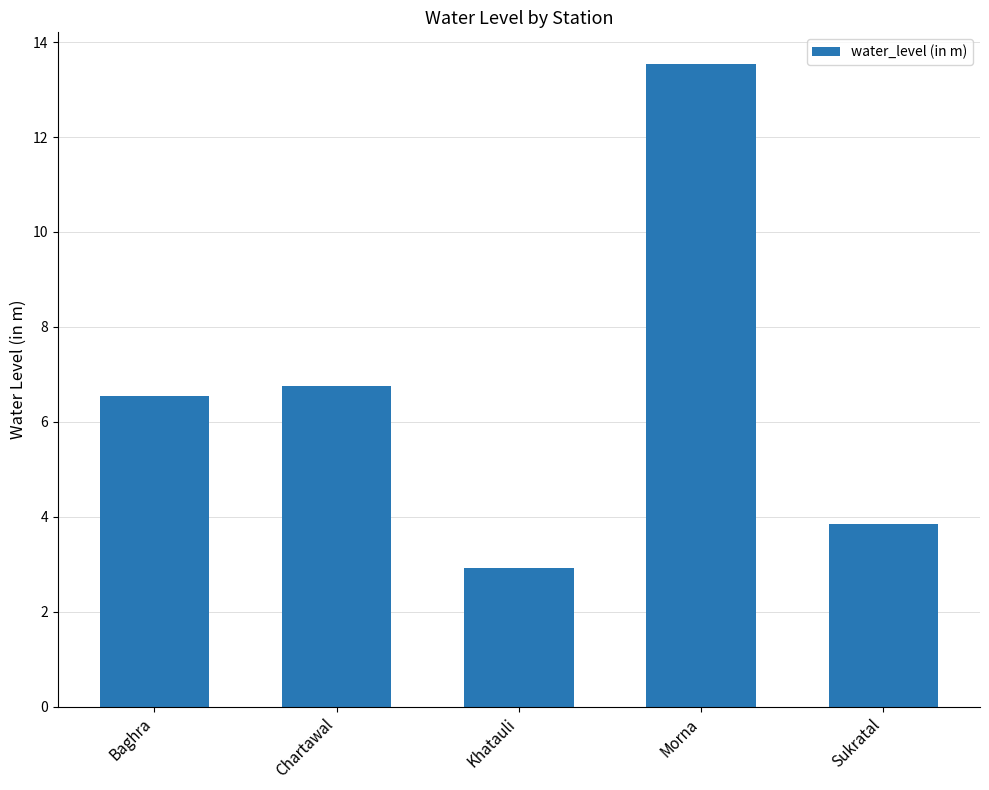

Read the value at Chartawal.

6.8